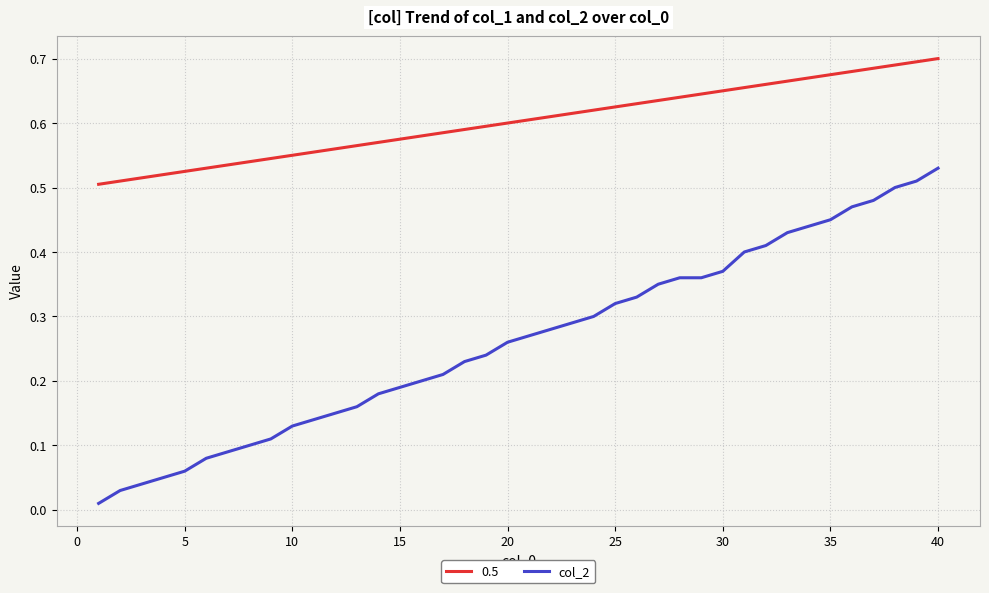

Which series has the widest spread of values?

col_2